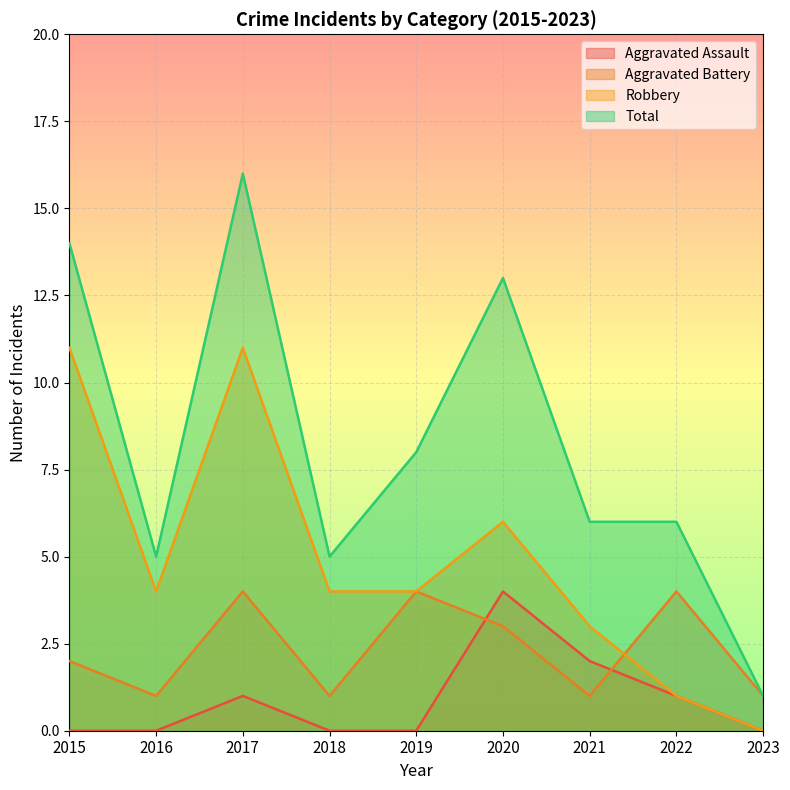

List the series in order of their overall mean, lowest first.

Aggravated Assault, Aggravated Battery, Robbery, Total